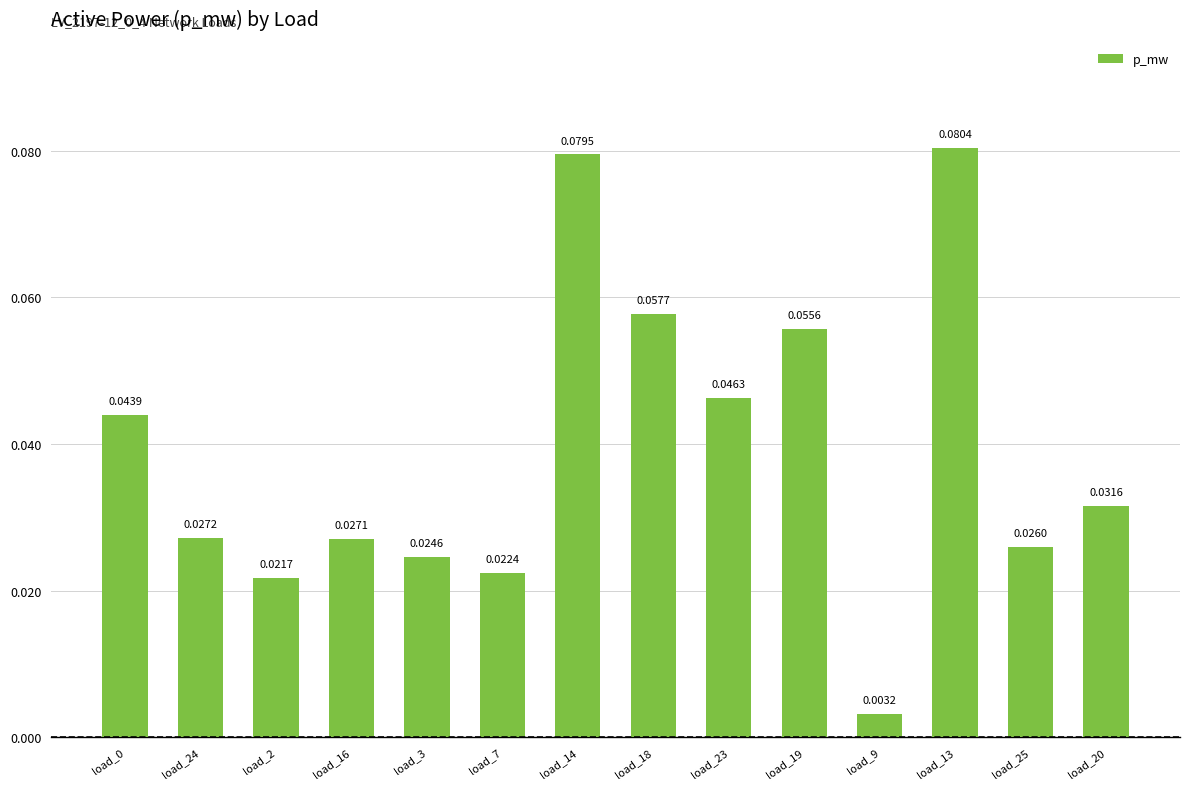

What is the sum of all values?

0.5